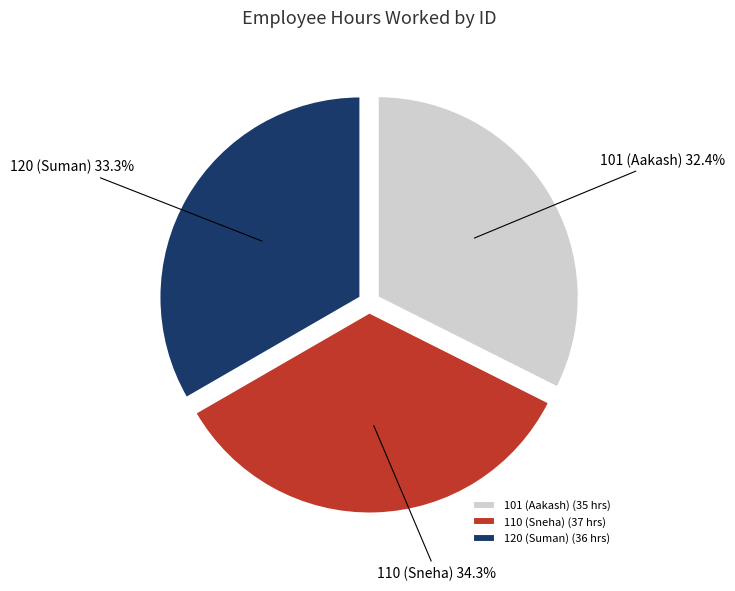

Does 110 (Sneha) represent more than half of the total?

No